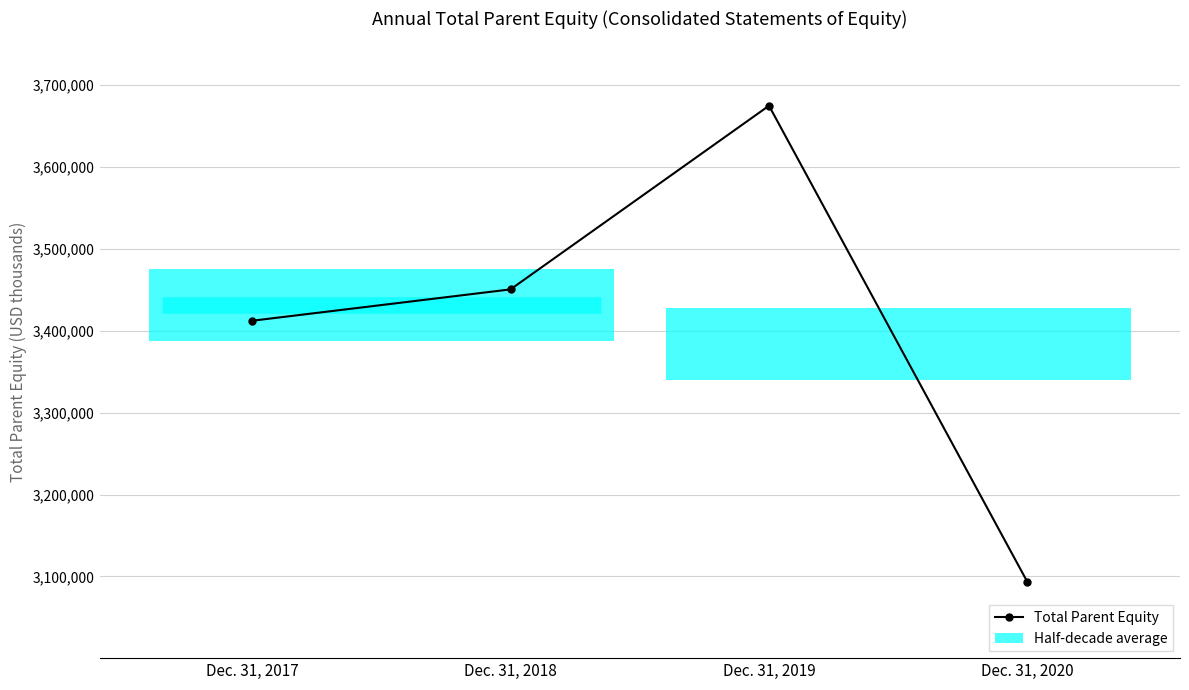

How many categories are shown in the chart?

4